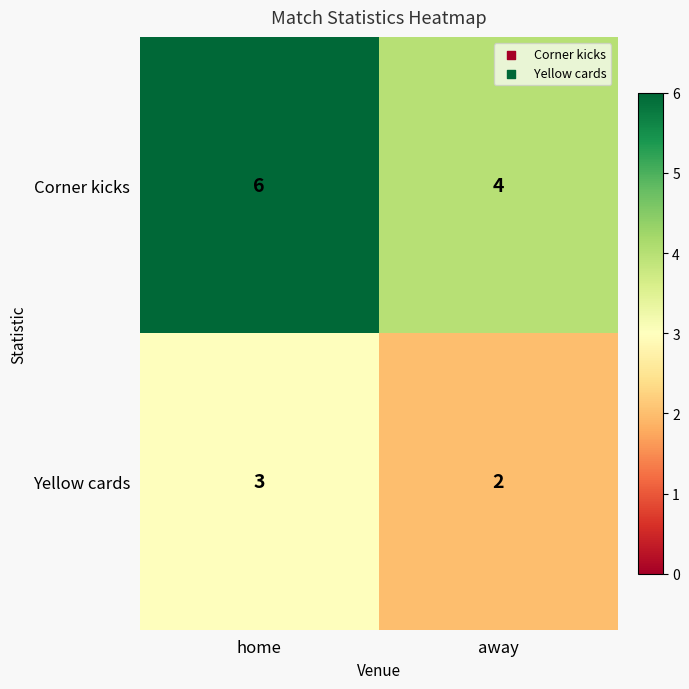

What is the greatest value displayed?

6